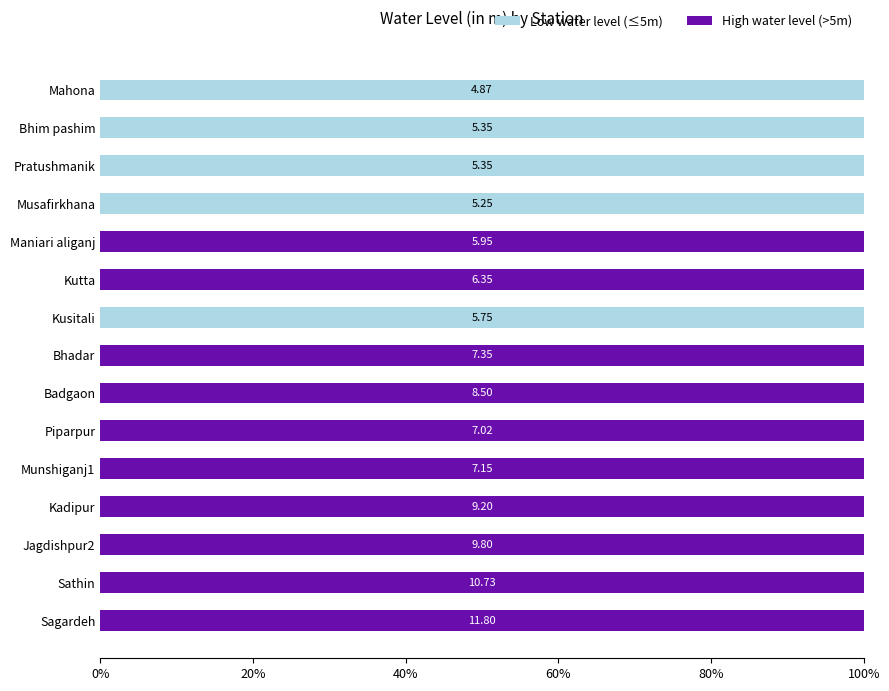

What is the label of the 8th bar from the right?

Bhadar